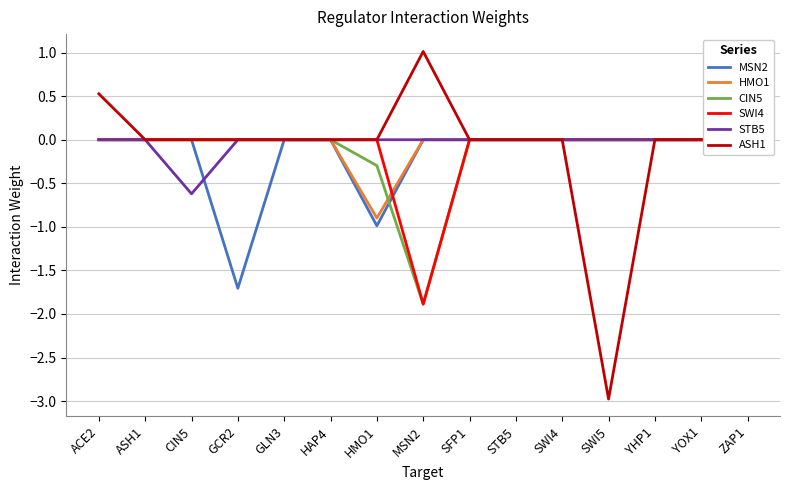

What position from the left is HAP4?

6